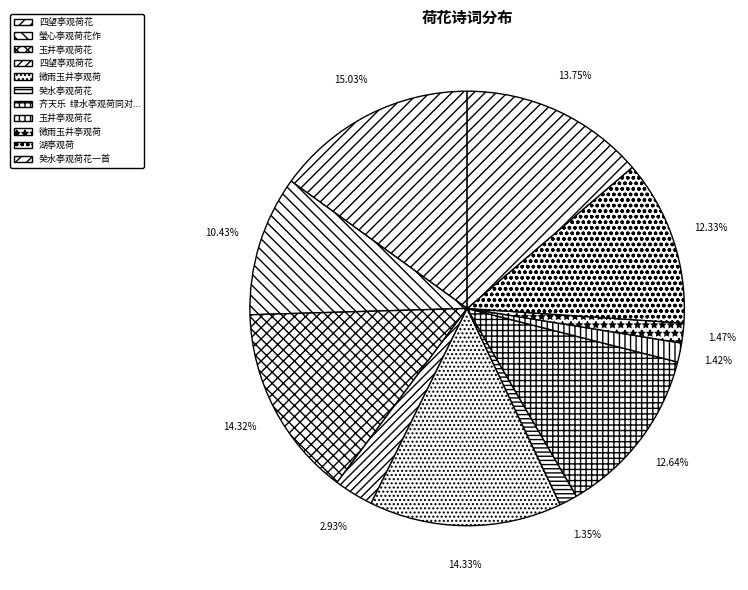

How many segments does this pie chart have?

11